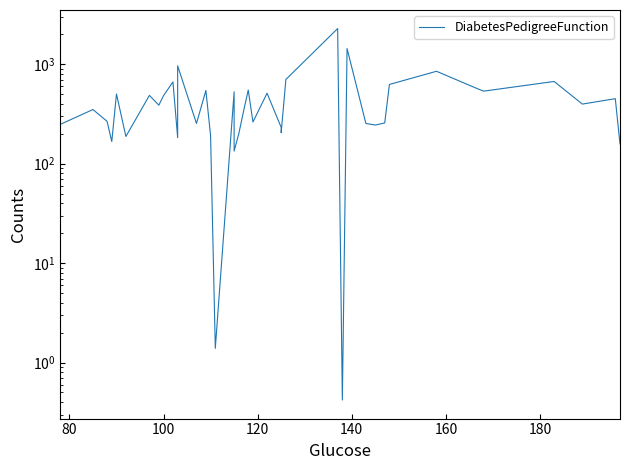

How many values exceed 388?

19